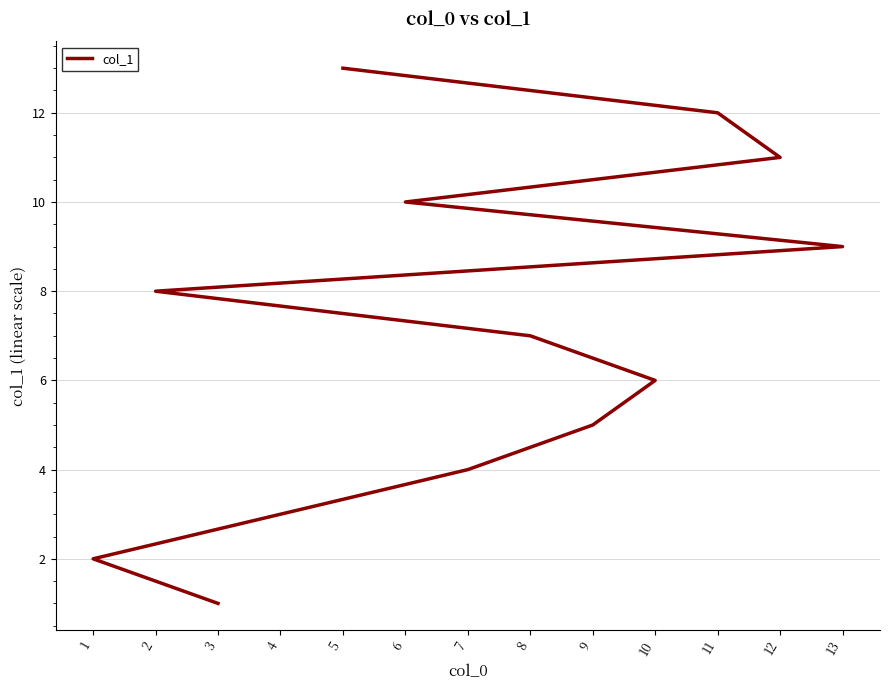

At which label is the value closest to 7?

8